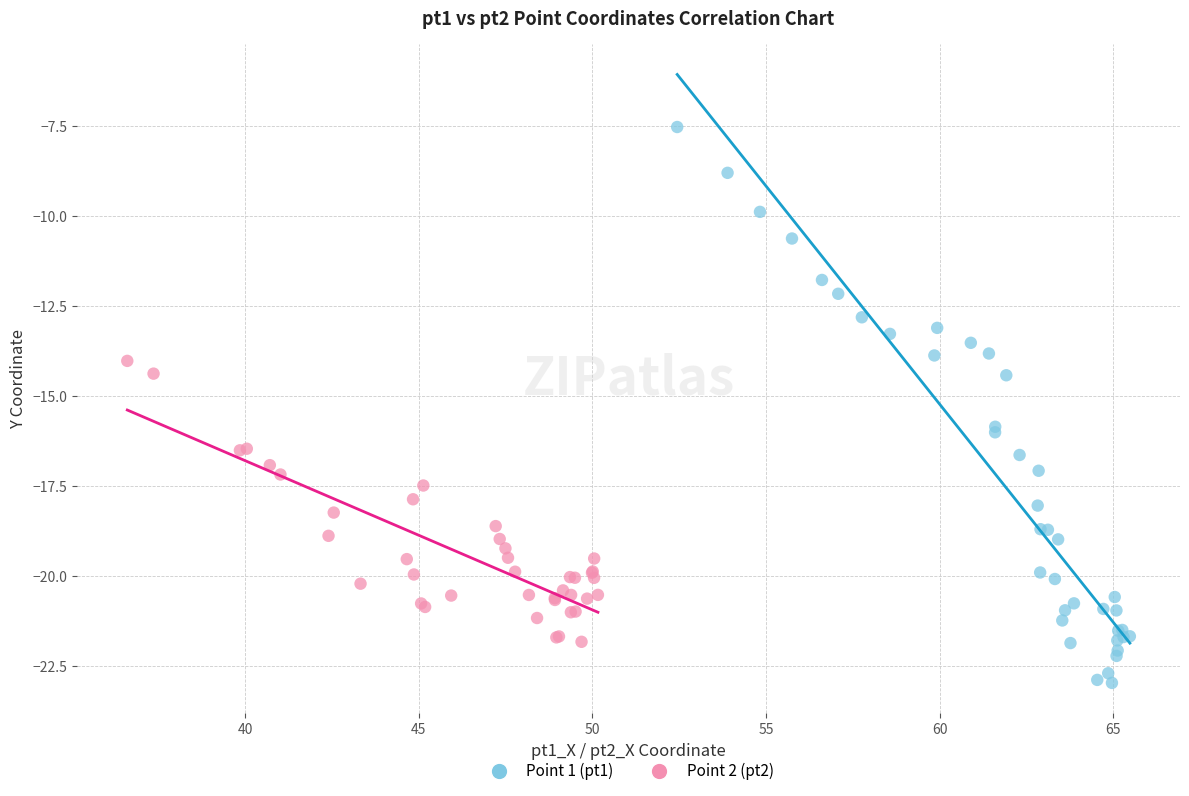

Which series contains the highest Y value?

Point 1 (pt1)